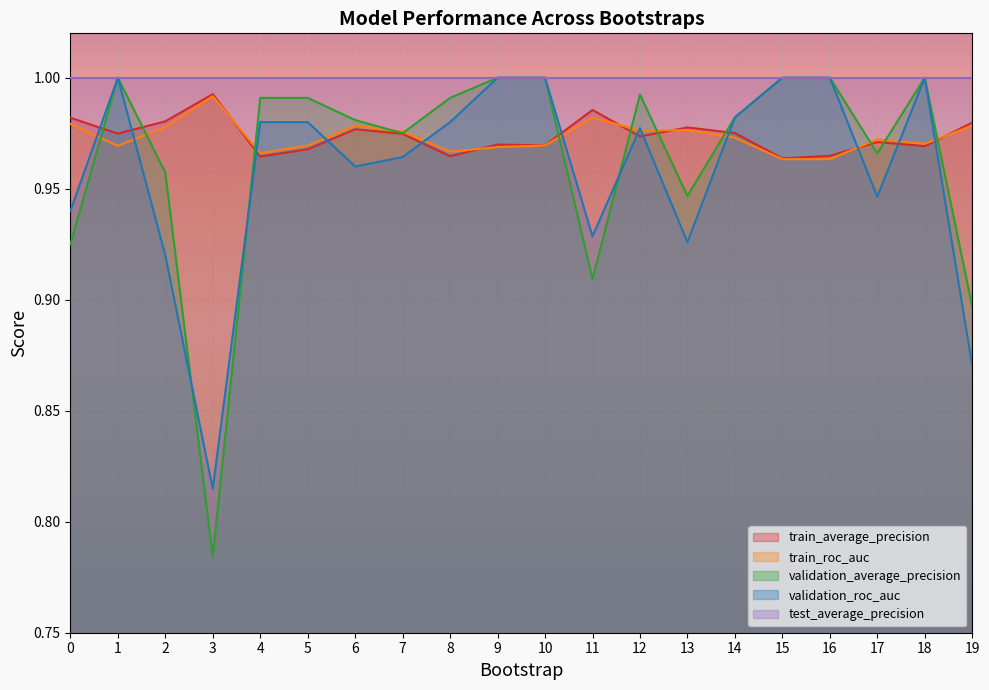

True or false: train_average_precision and validation_roc_auc intersect in this chart.

True